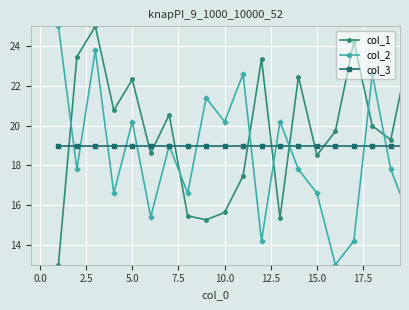

True or false: col_2 and col_1 intersect in this chart.

True